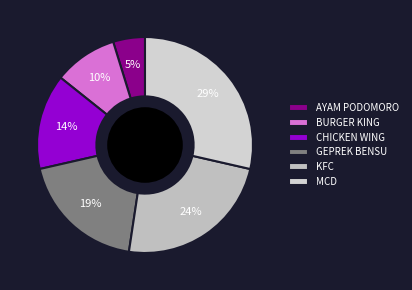

Rank the categories by value from highest to lowest.

MCD, KFC, GEPREK BENSU, CHICKEN WING, BURGER KING, AYAM PODOMORO